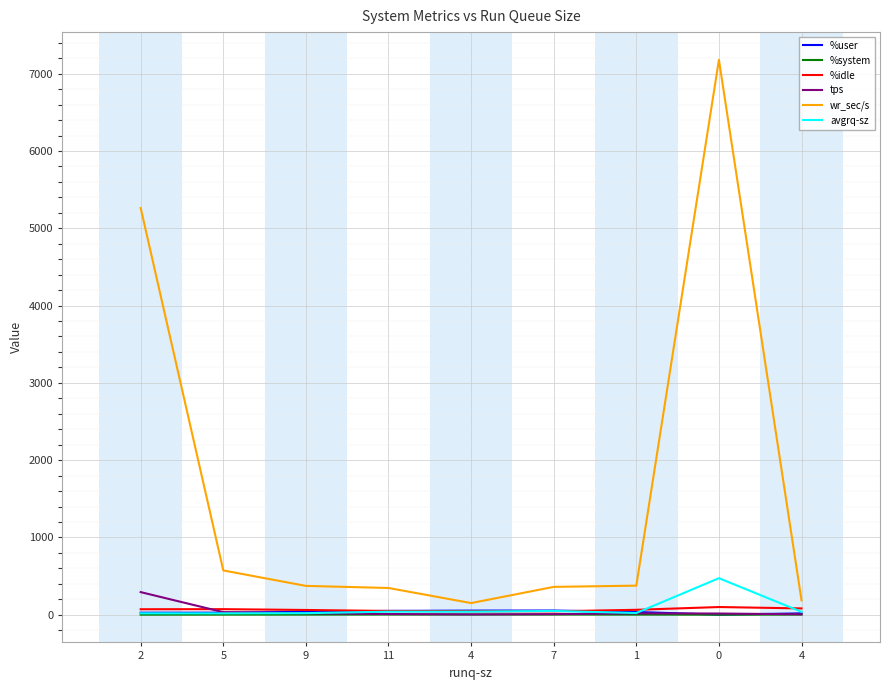

Where do tps and %user first cross each other?

5 and 9